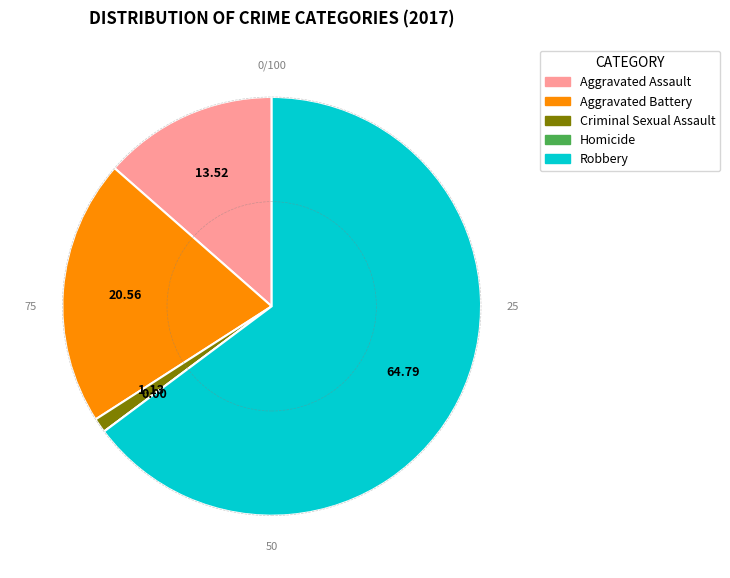

Combined, do Robbery and Aggravated Battery account for over 50%?

Yes